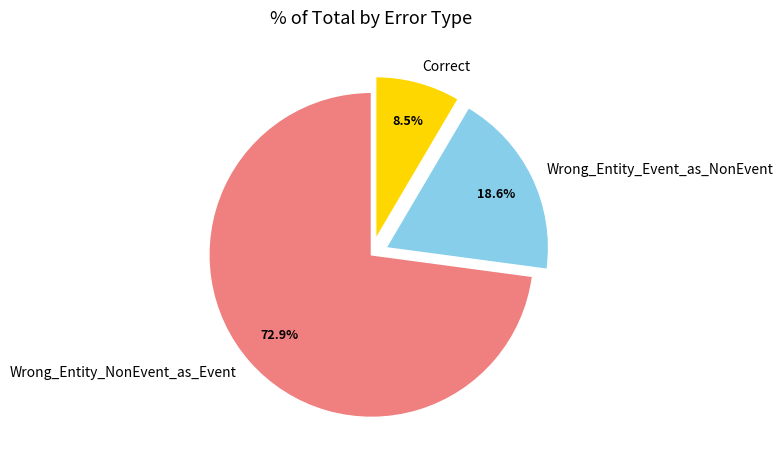

Which slice is the smallest?

Correct